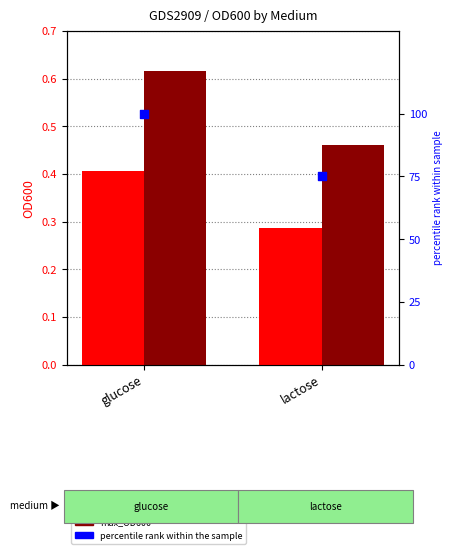

Which series contains the lowest Y value?

mean_OD600